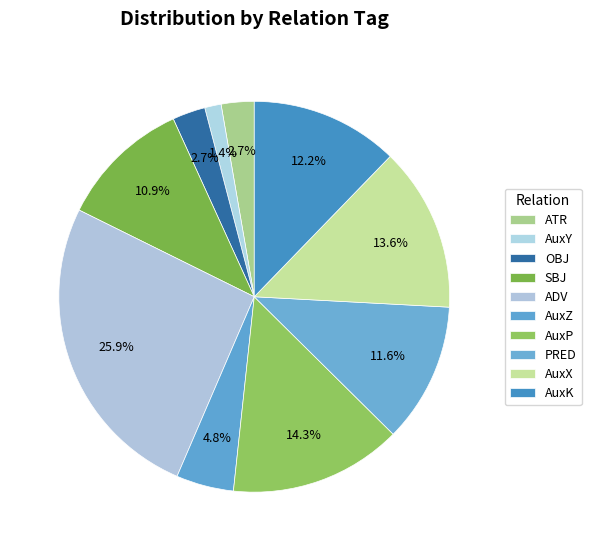

How many slices are in this pie chart?

10